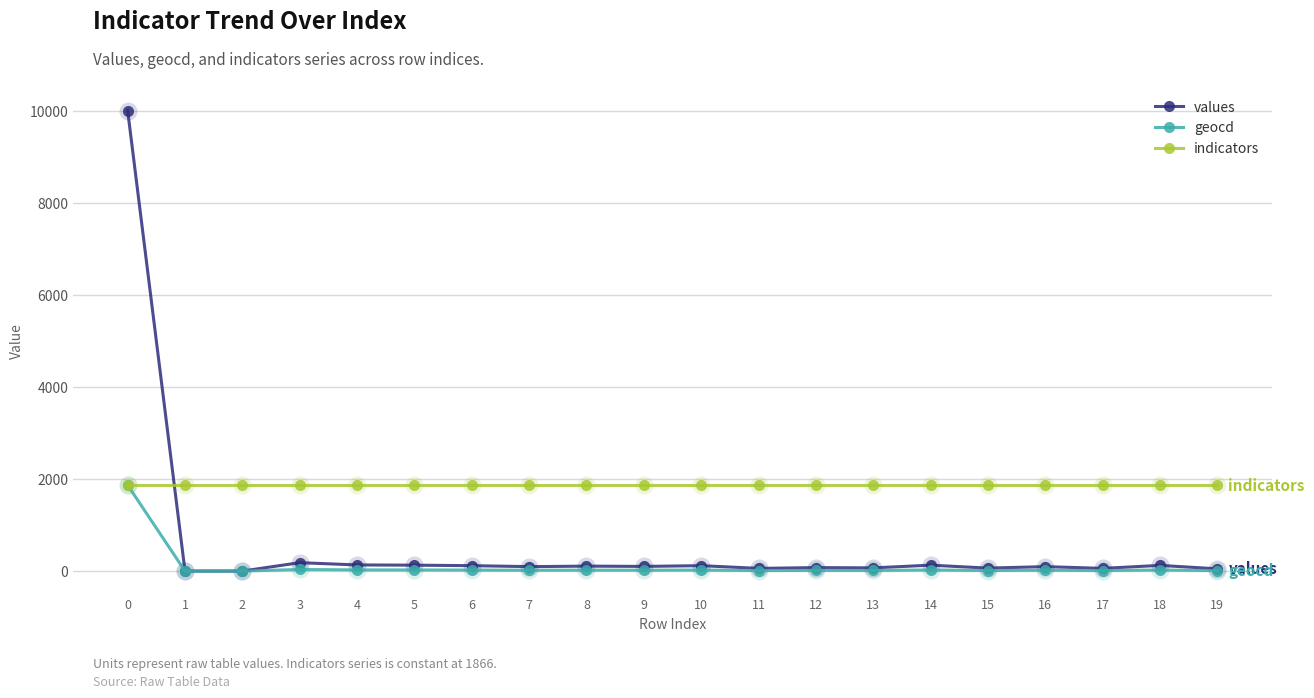

Is the value of values at 0 greater than the value of indicators at 14?

Yes